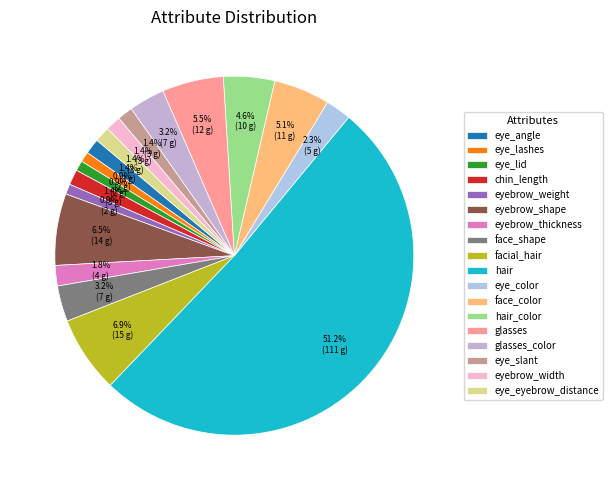

To the nearest percent, what is the average slice percentage?

6%